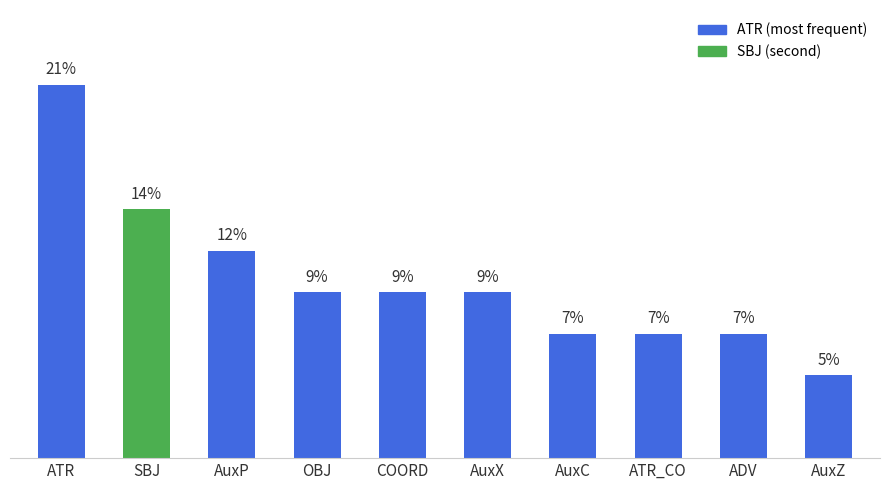

Are the bars horizontal?

No